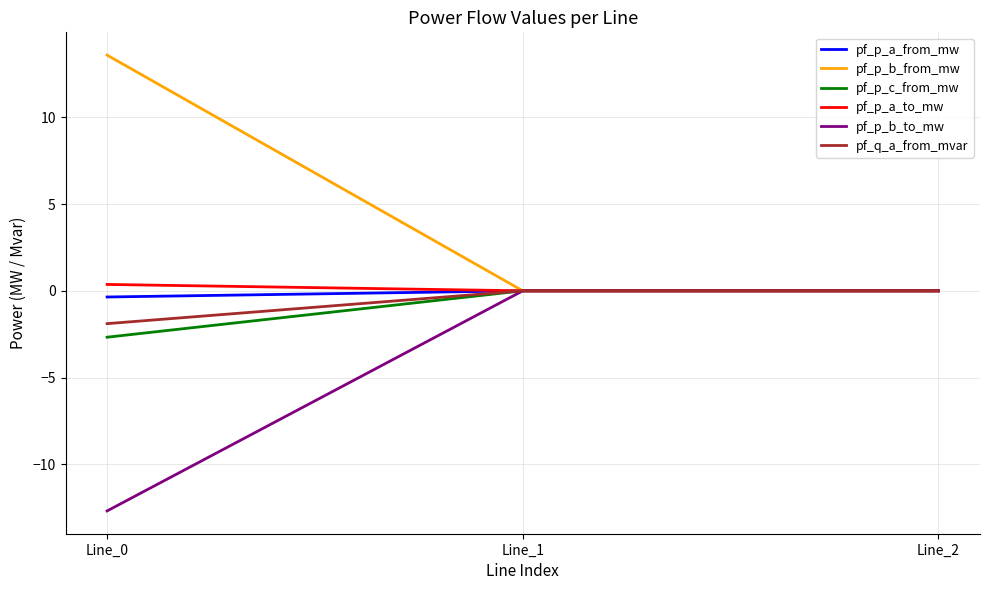

Which series has the largest total across all categories?

pf_p_b_from_mw